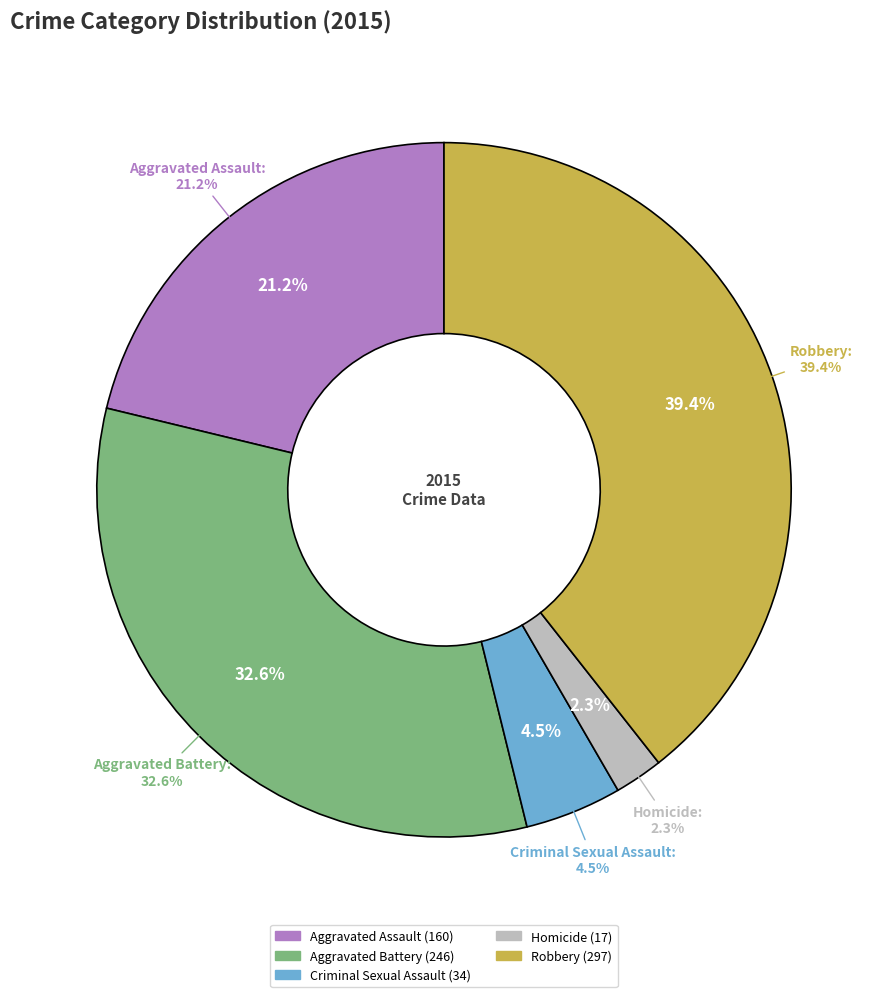

What is the change in value from Aggravated Battery to Criminal Sexual Assault?

-212